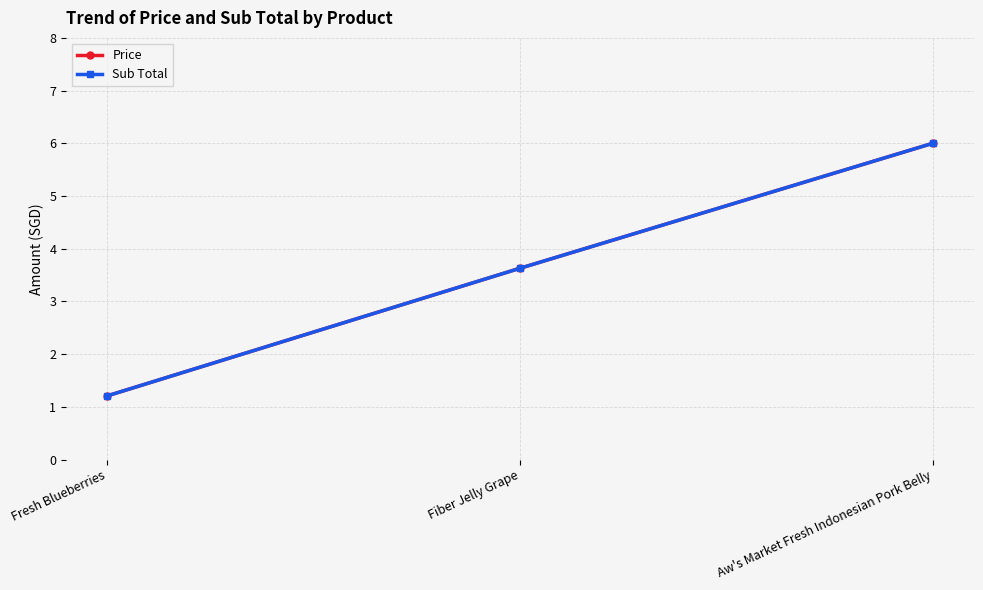

What is the sum of all Price values?

10.8